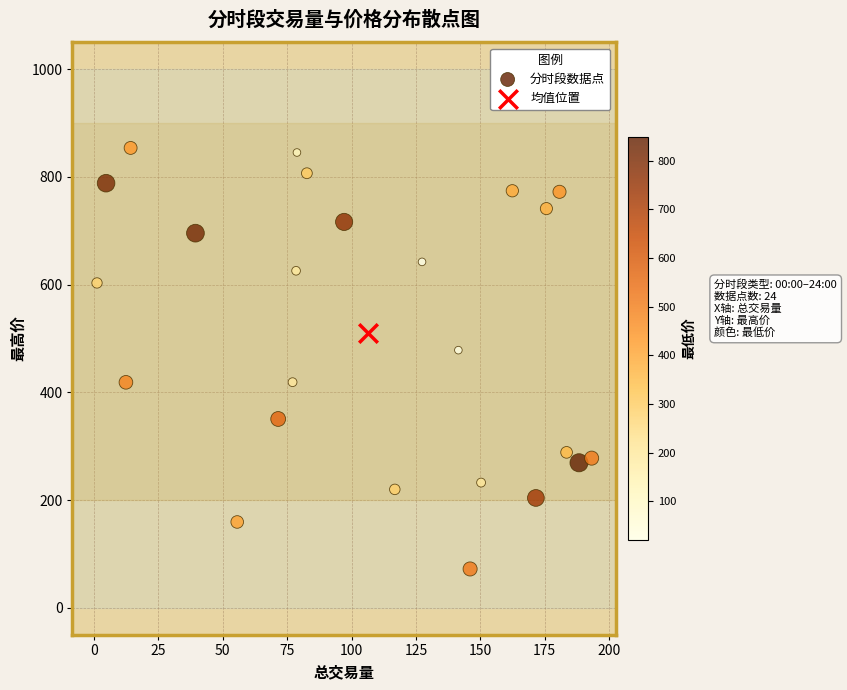

What are all the series names shown in the legend?

分时段数据点, 均值位置